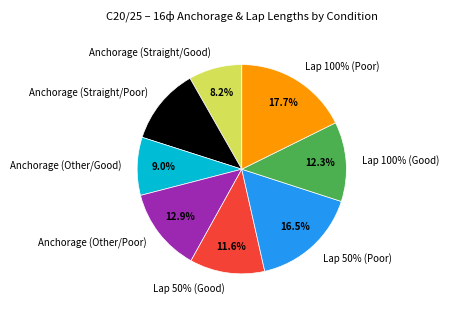

To the nearest percent, what is the combined percentage of Lap 100% (Good) and Lap 50% (Good)?

24%